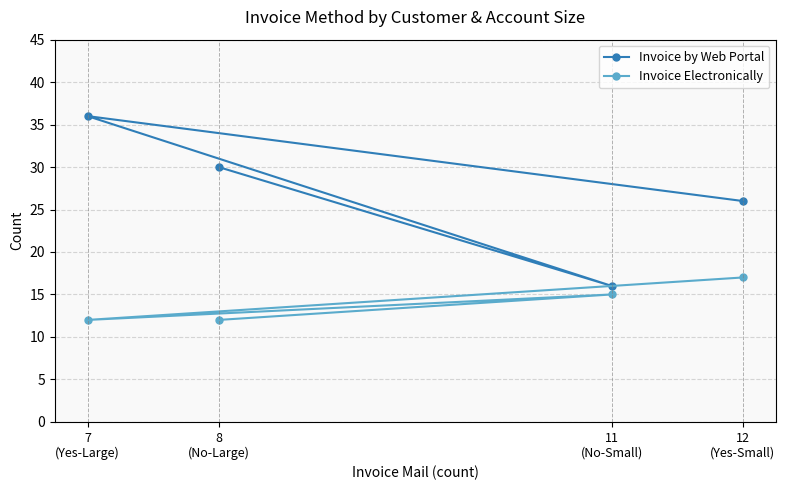

Which category has the lowest value in the Invoice by Web Portal series?

11
(No-Small)